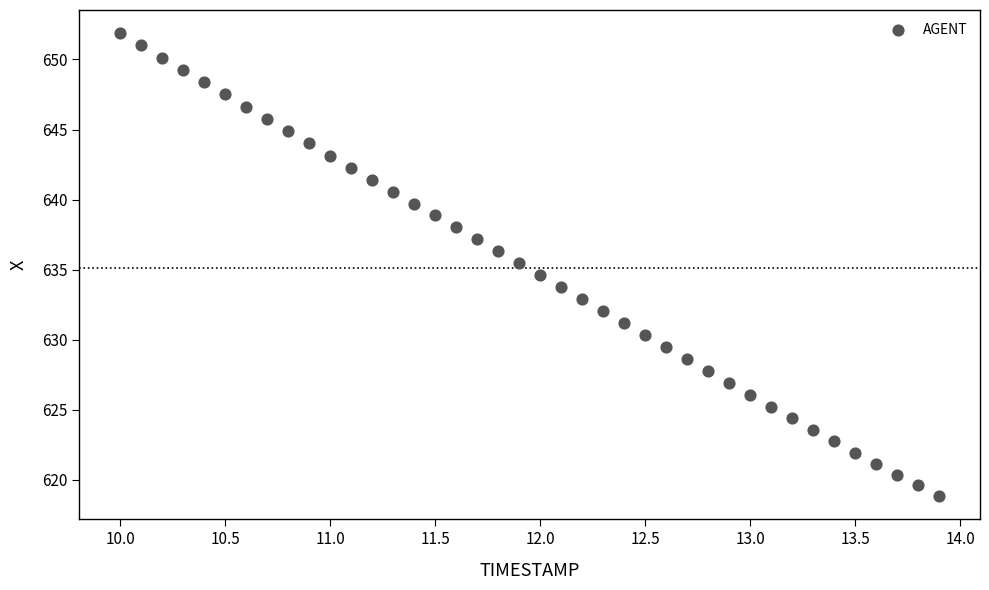

What is the range of Y values (max minus min)?

33.1